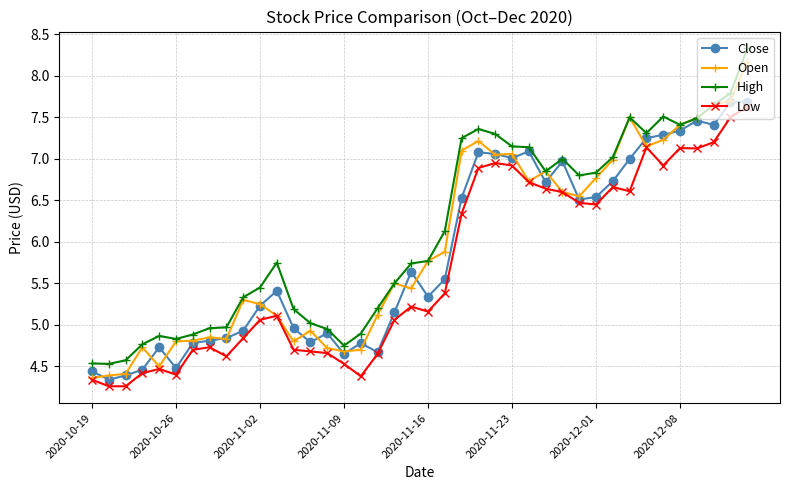

What is the lowest value of the High series?

4.5